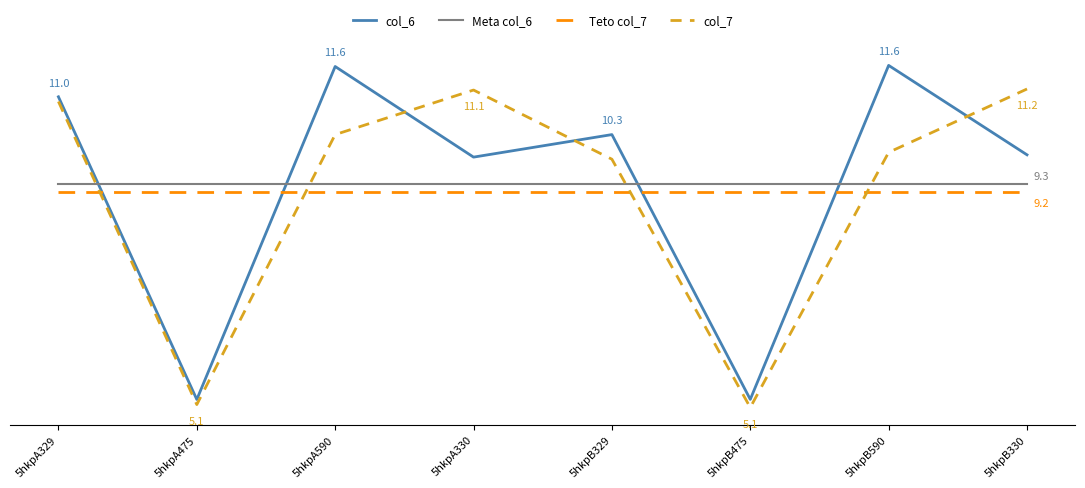

List the series in order of their peak value, lowest first.

Teto col_7, Meta col_6, col_7, col_6